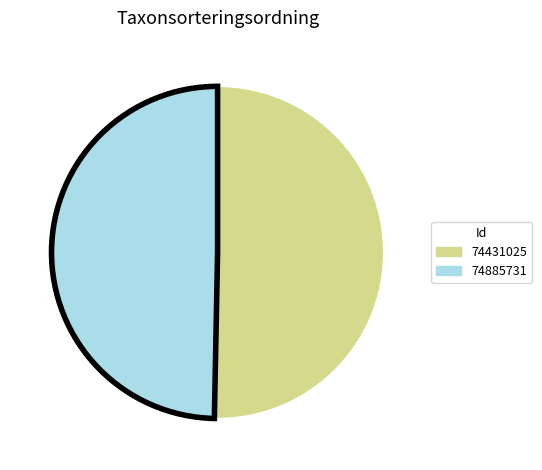

What is the largest slice in the pie chart?

74431025